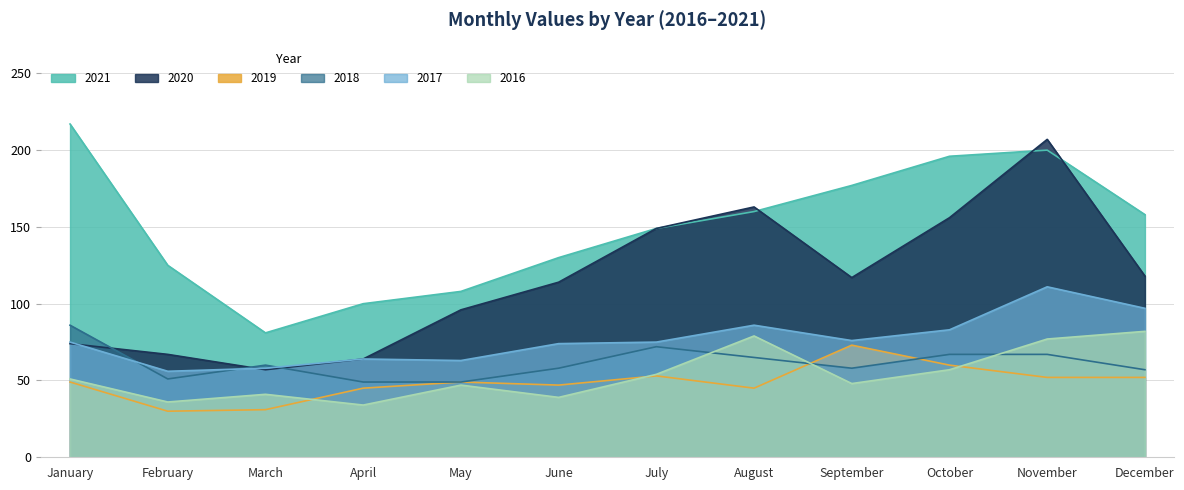

Which category has the lowest value in the 2017 series?

February